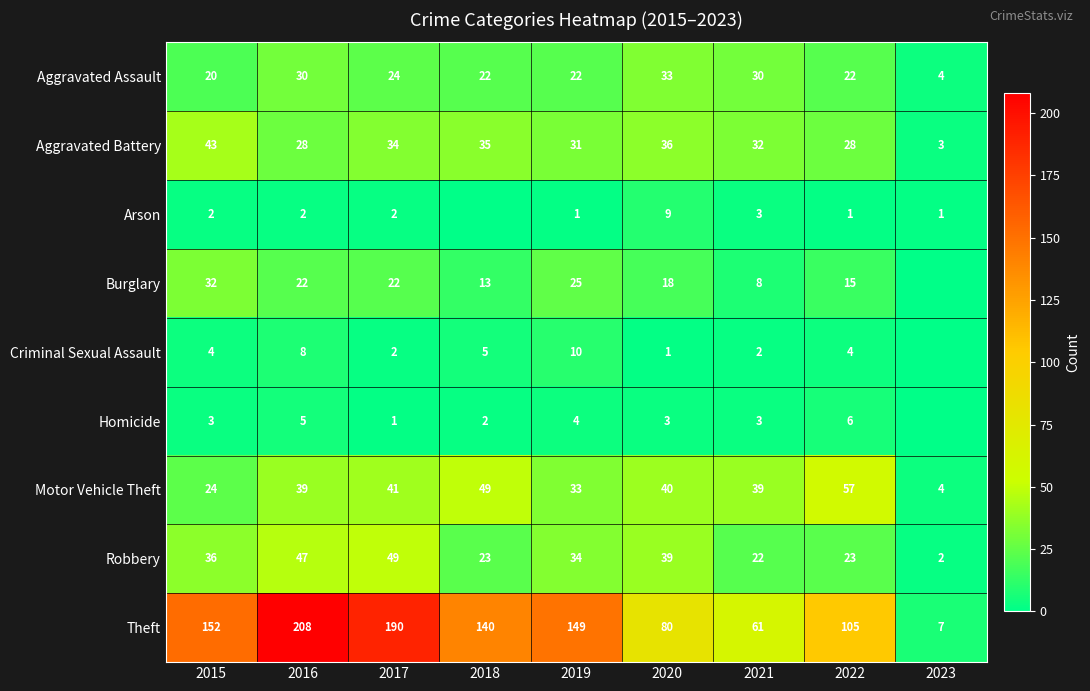

What is the difference between the maximum and minimum values in the Motor Vehicle Theft series?

53